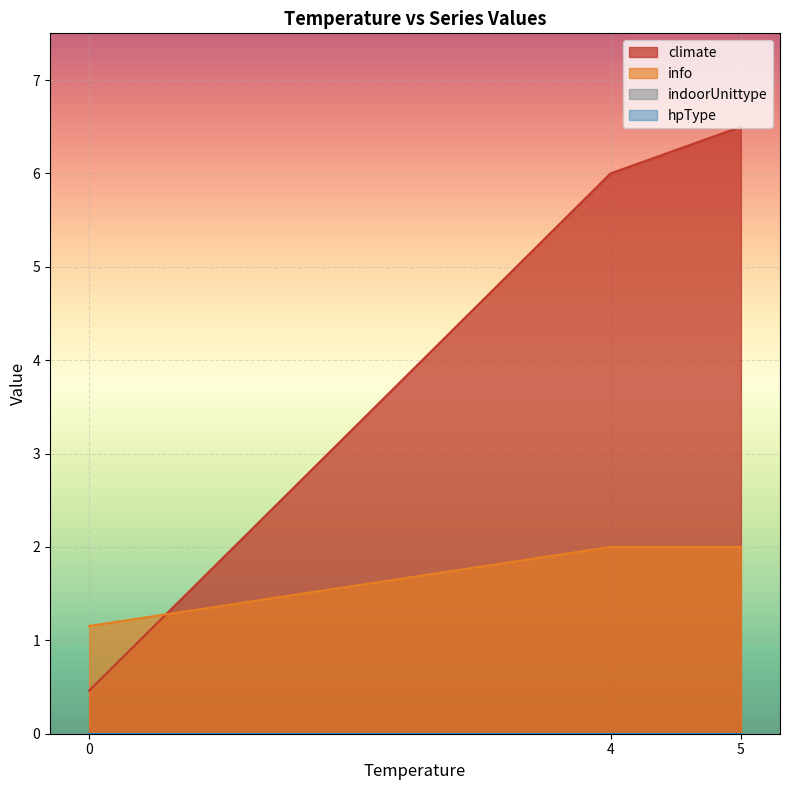

Does the chart display data point markers on the line(s)?

No